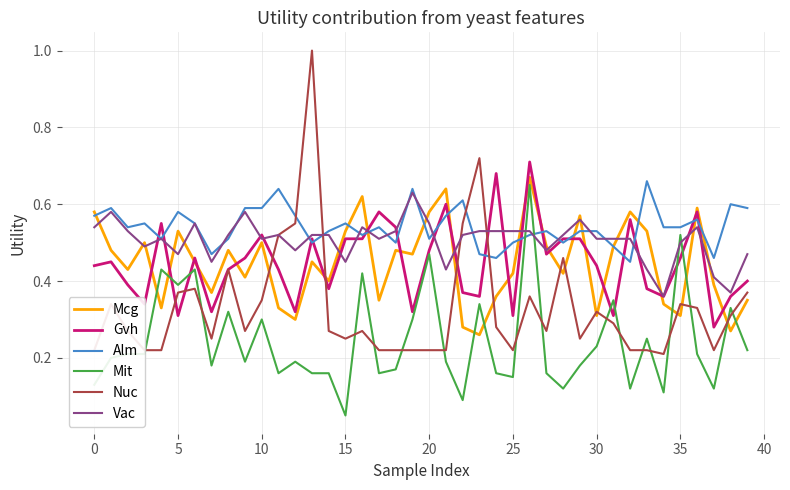

What is the maximum value shown in the chart?

1.0